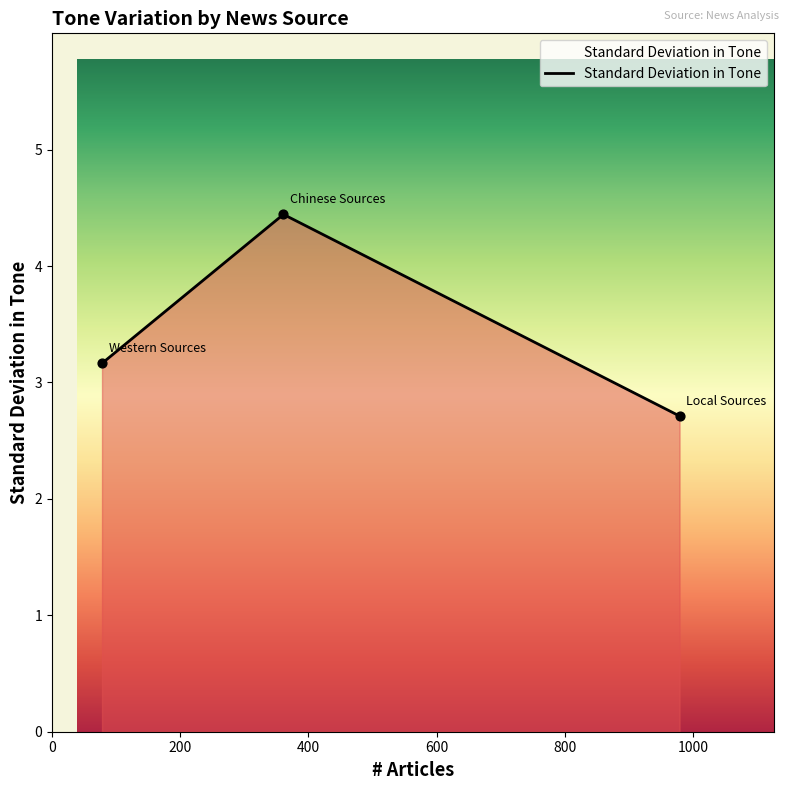

What is the difference between the maximum and minimum values?

1.7